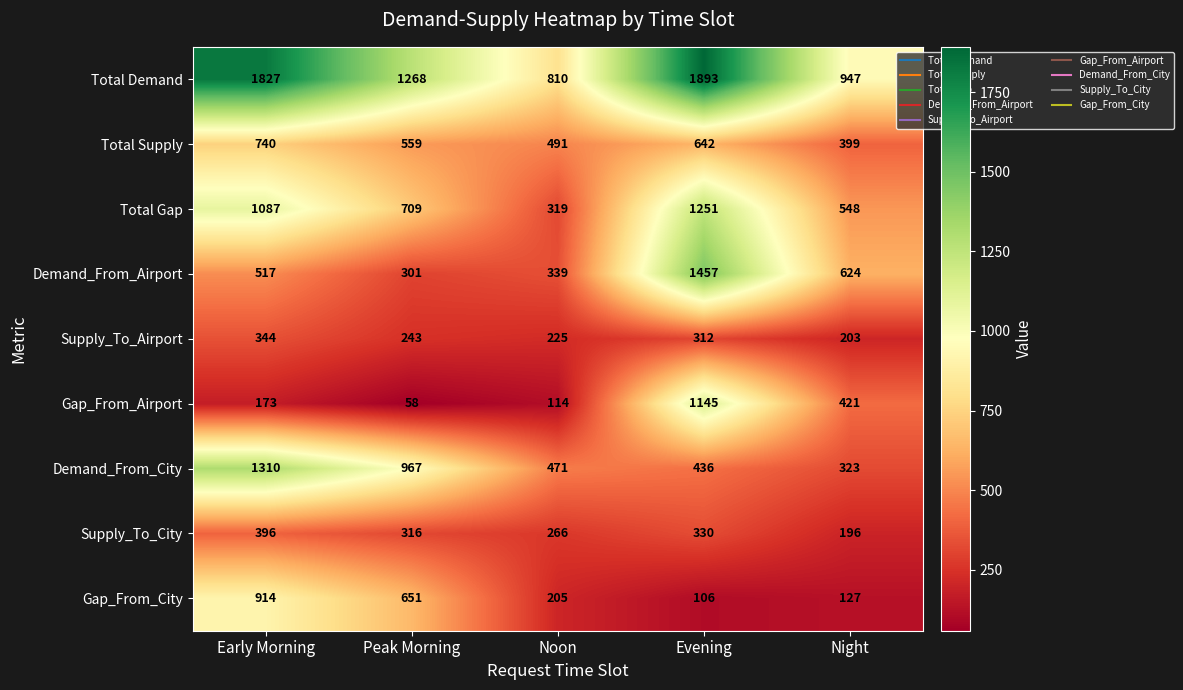

What is the difference between the highest and lowest values at Night?

820